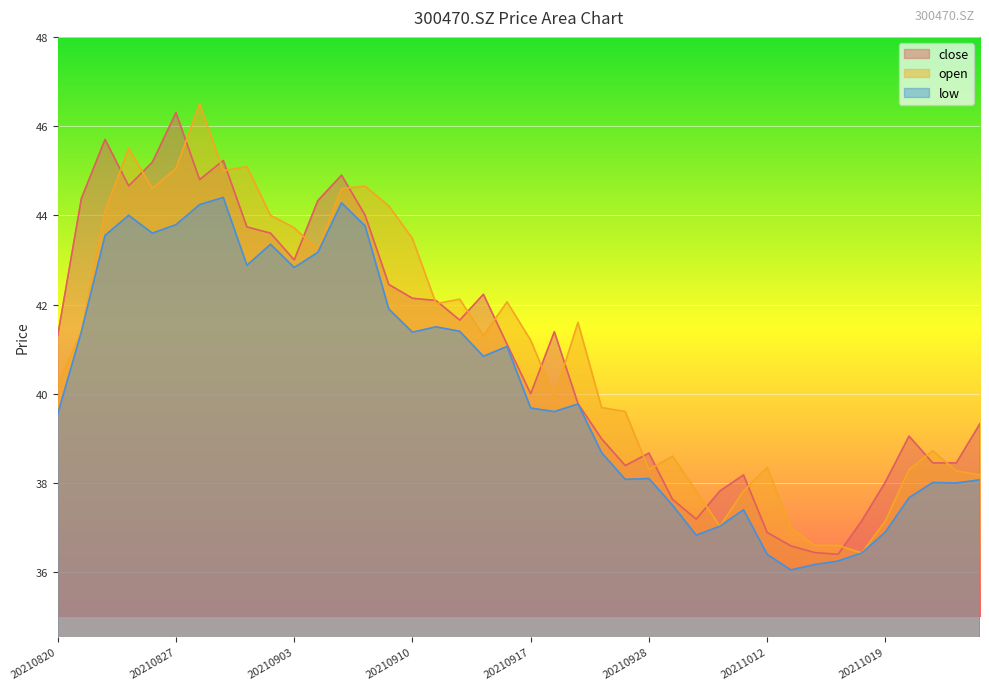

Which has a higher value, 20210908 or 20210830?

20210830